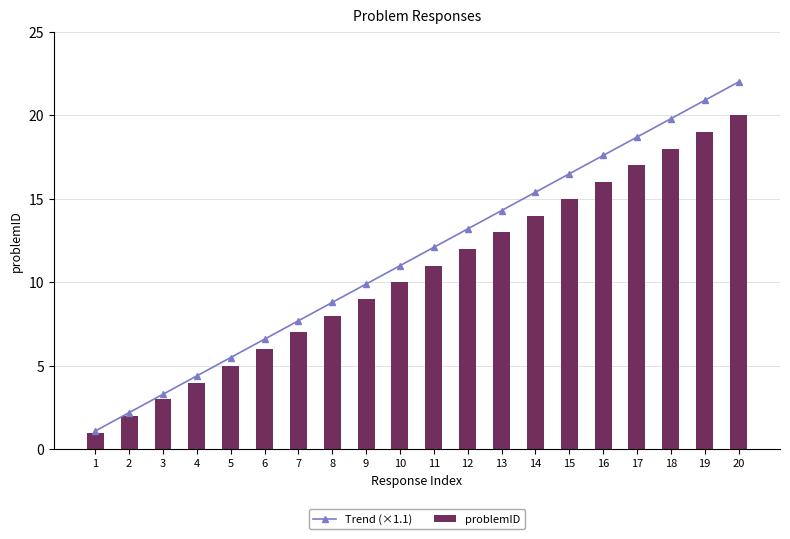

The value of problemID at 12 is 12.0. True or false?

True